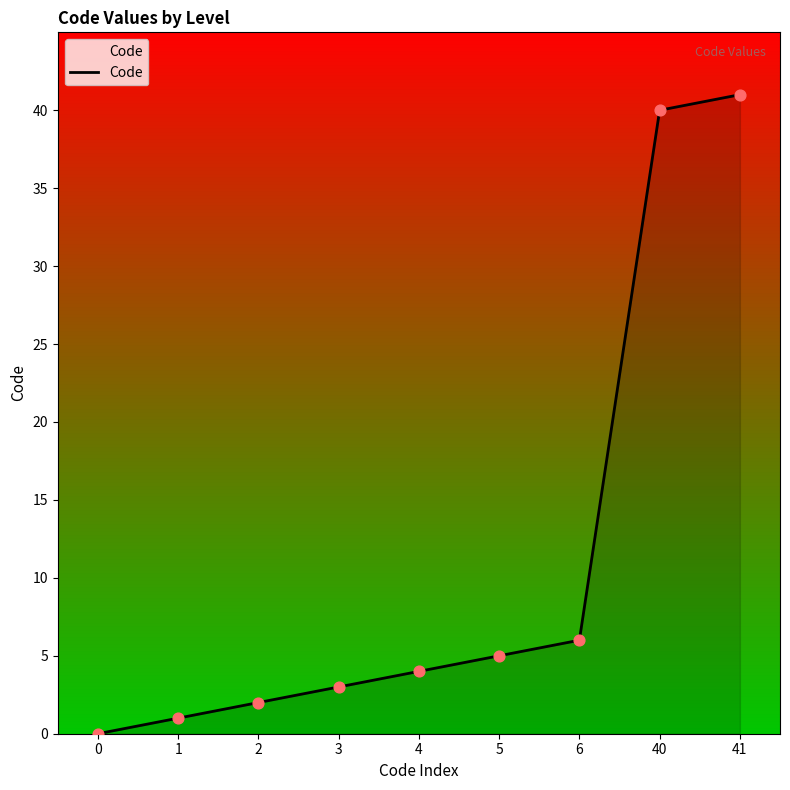

What is the change in value from 3 to 40?

+37